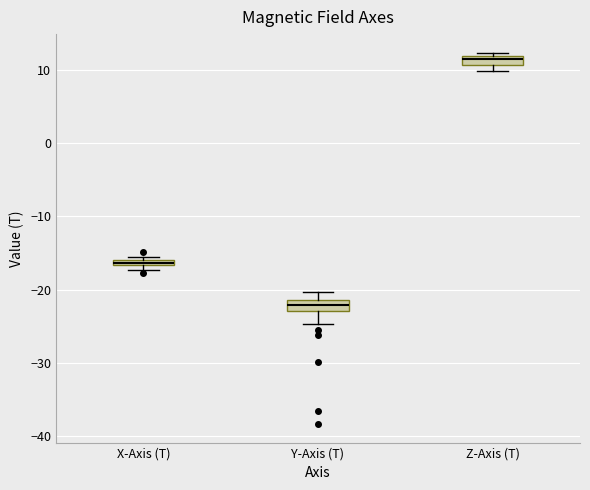

Where is the lower edge of the box for Z-Axis (T) on the y-axis? The values are not printed on the chart, so give them approximately, as read against the axis.

11